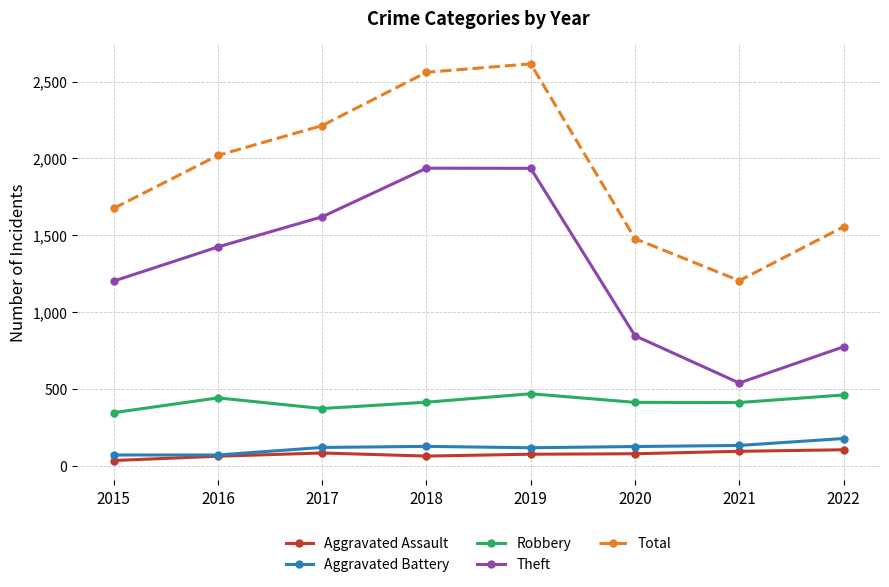

What is the total value across all series at 2017?

4418